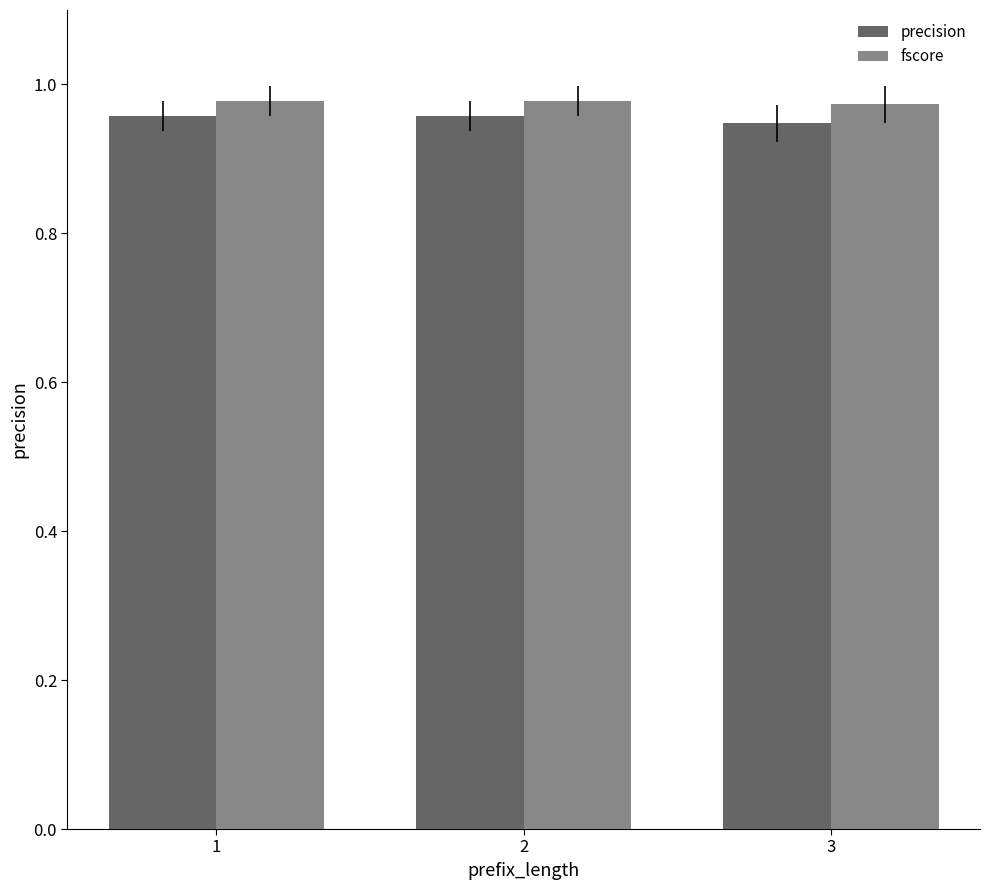

How many distinct data groups are displayed?

2